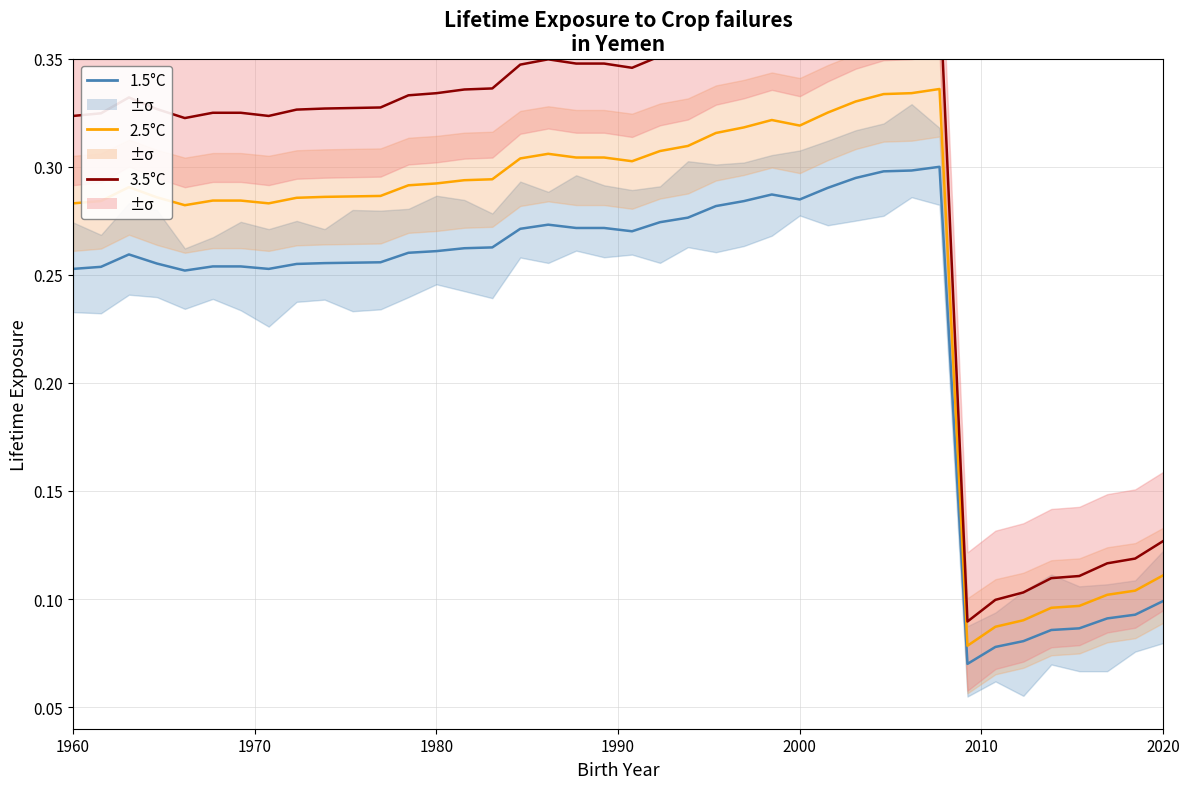

Which series has the largest total across all categories?

3.5°C